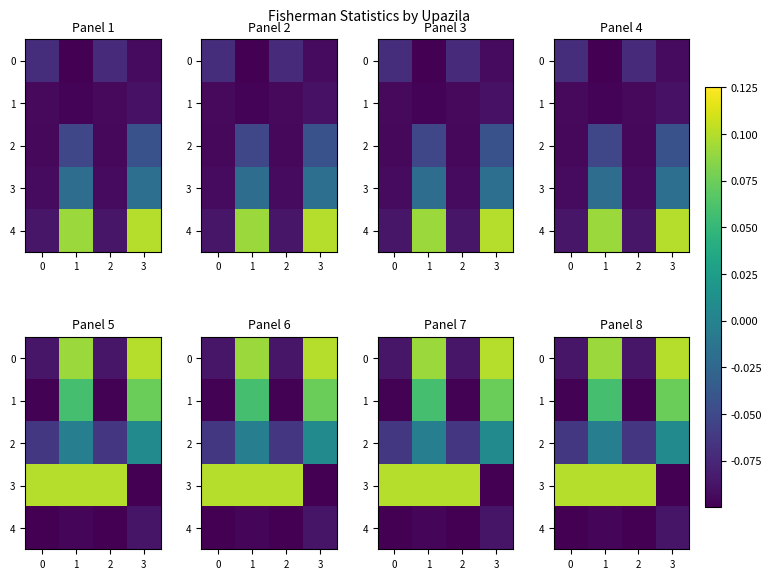

How many distinct data groups are displayed?

5